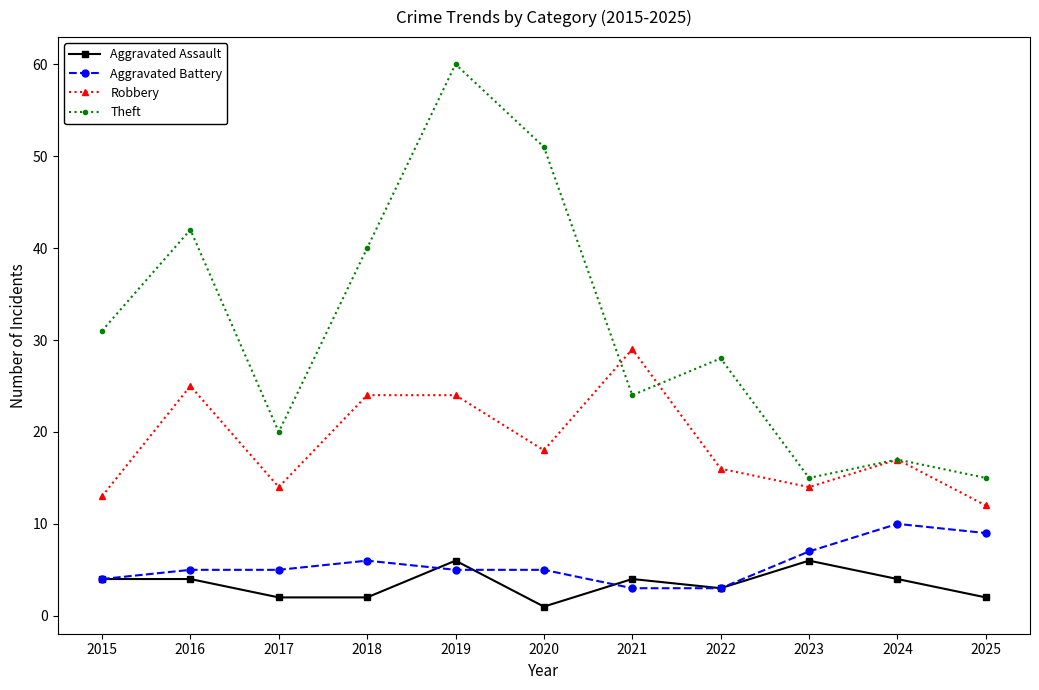

Which category has the lowest value in the Aggravated Assault series?

2020